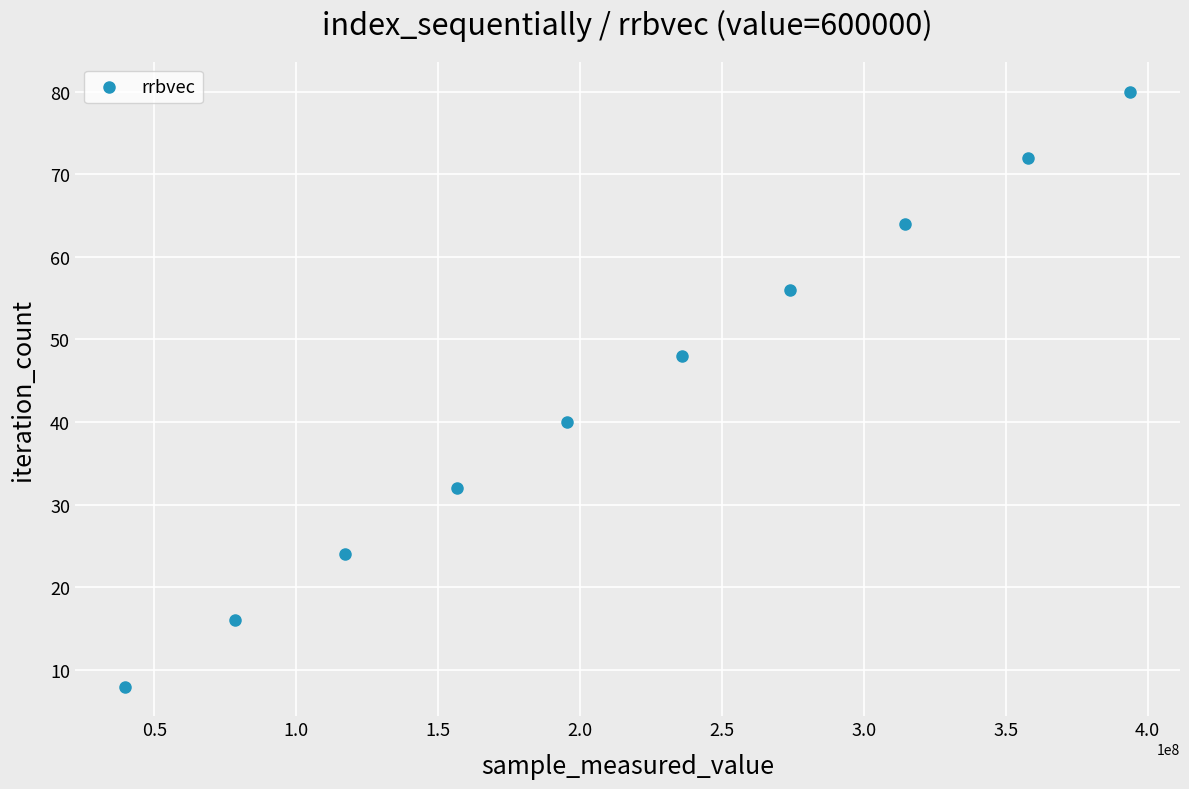

What is the range of Y values (max minus min)?

72